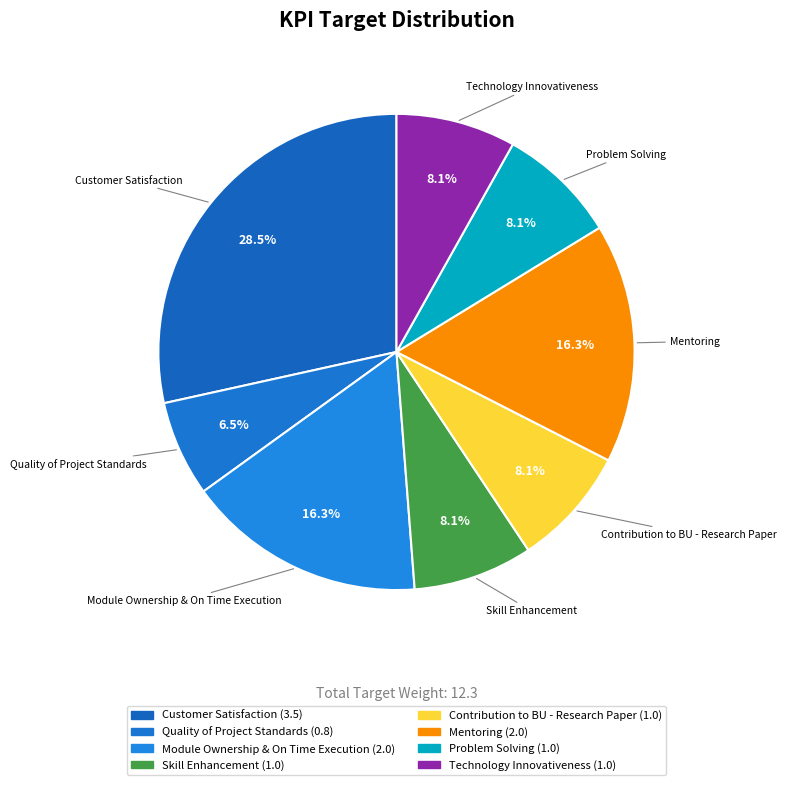

Is it true that Technology Innovativeness is 8% of the pie?

True